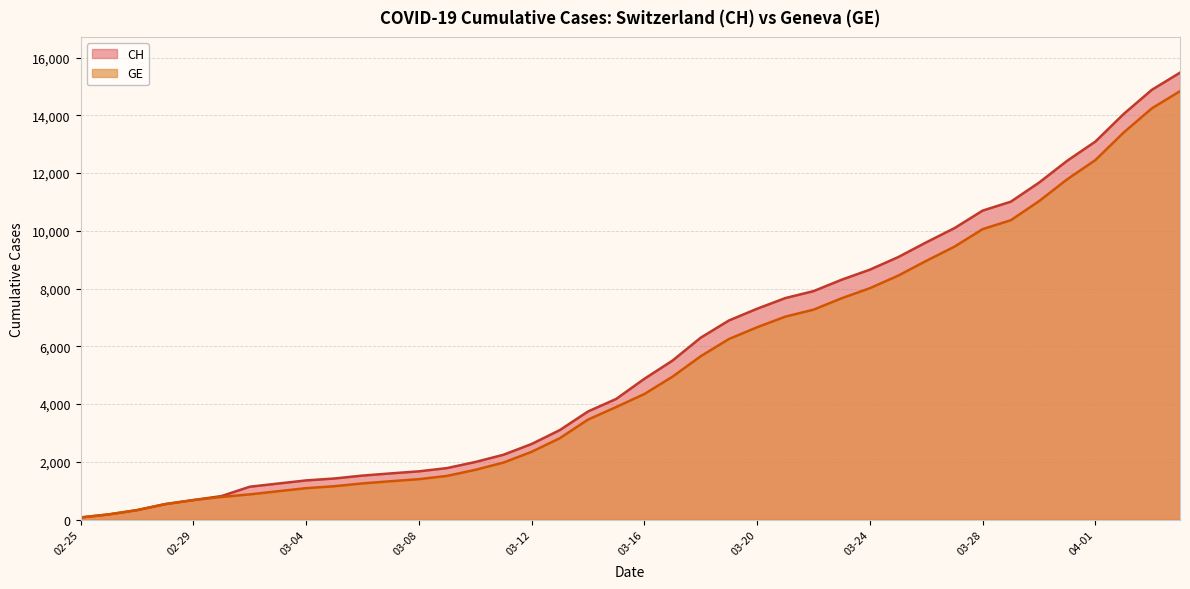

How many values in the GE series are below 4347?

20